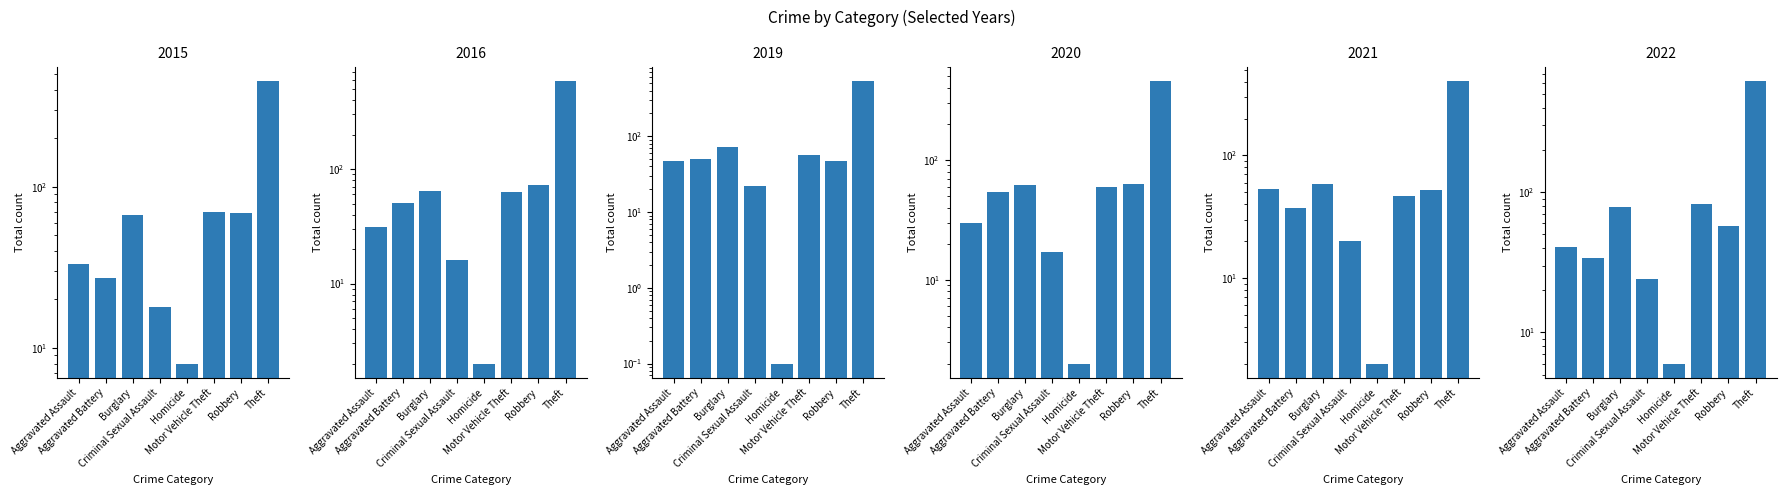

How many data points in 2022 are less than 57?

4